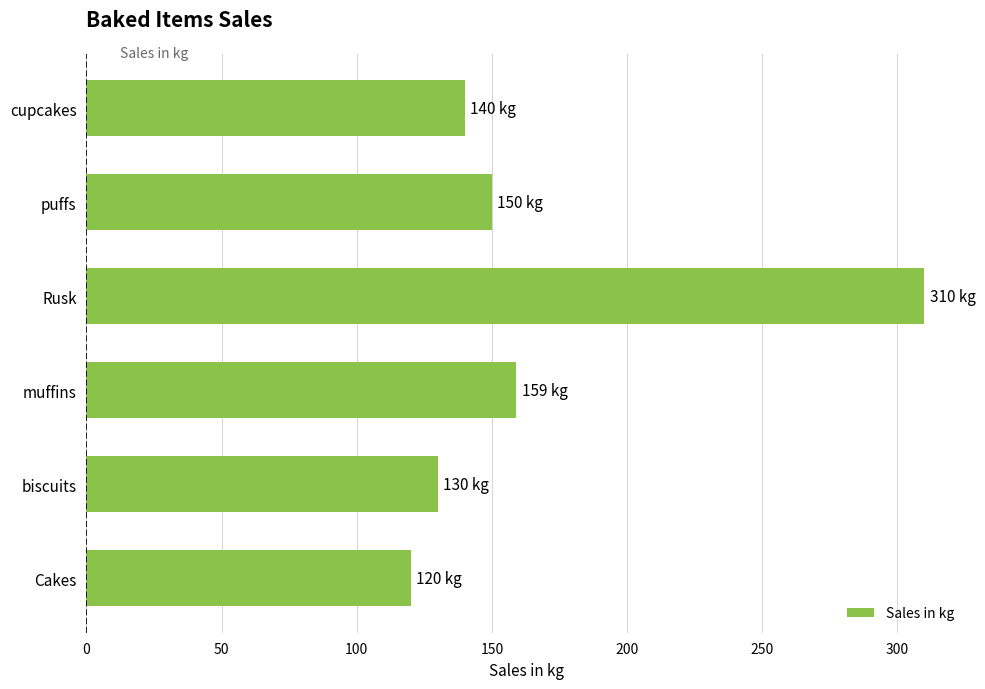

Rank the categories by value from highest to lowest.

Rusk, muffins, puffs, cupcakes, biscuits, Cakes